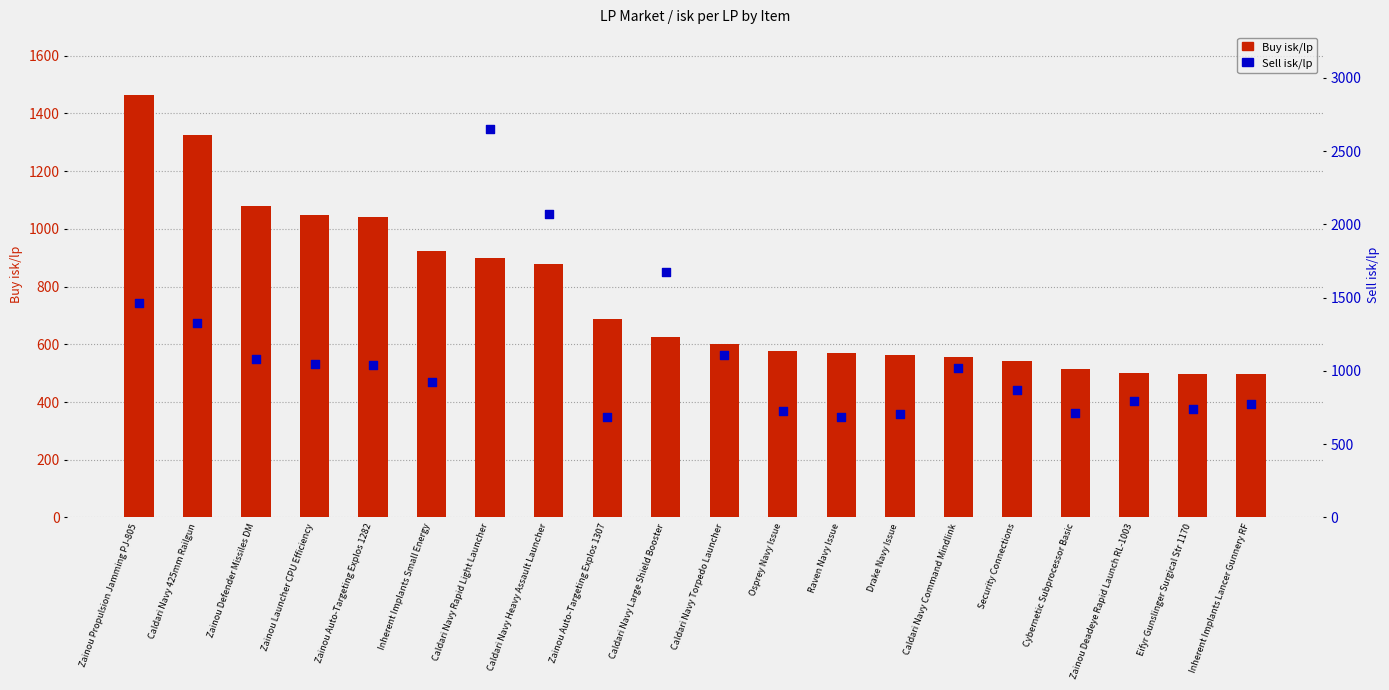

At how many categories does at least one series exceed 1381?

4